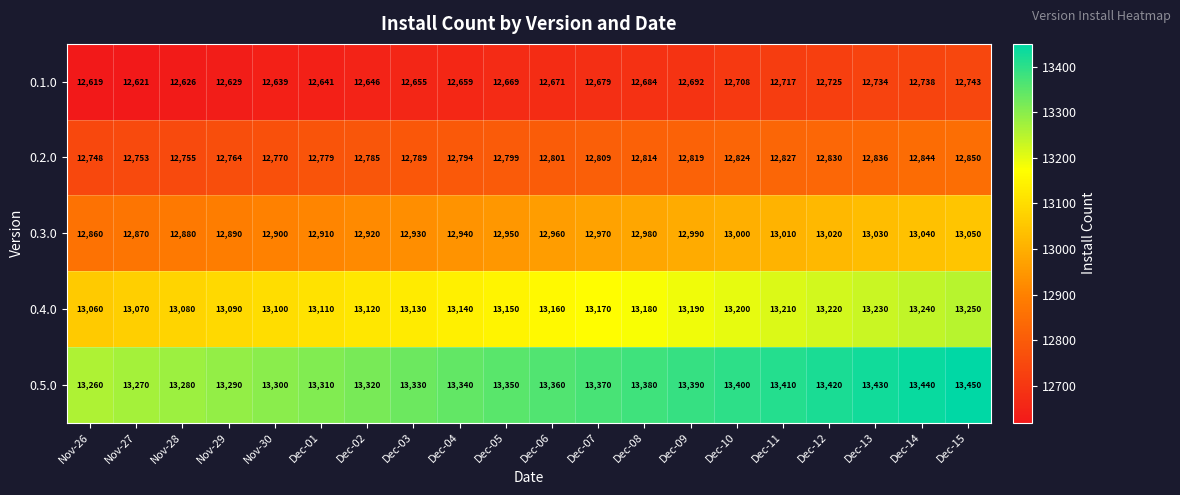

What is the minimum value for 0.4.0?

13060